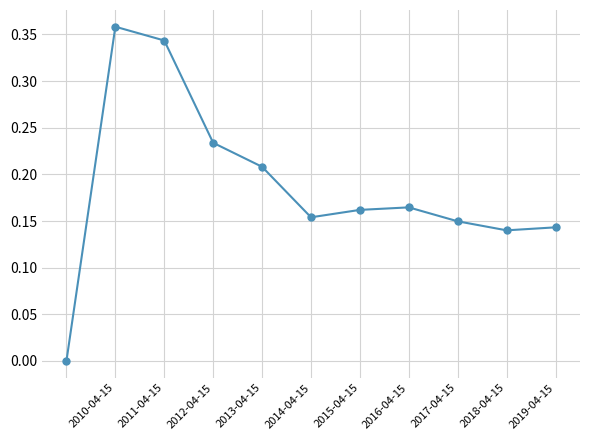

Is this an area chart (filled region under the line)?

No